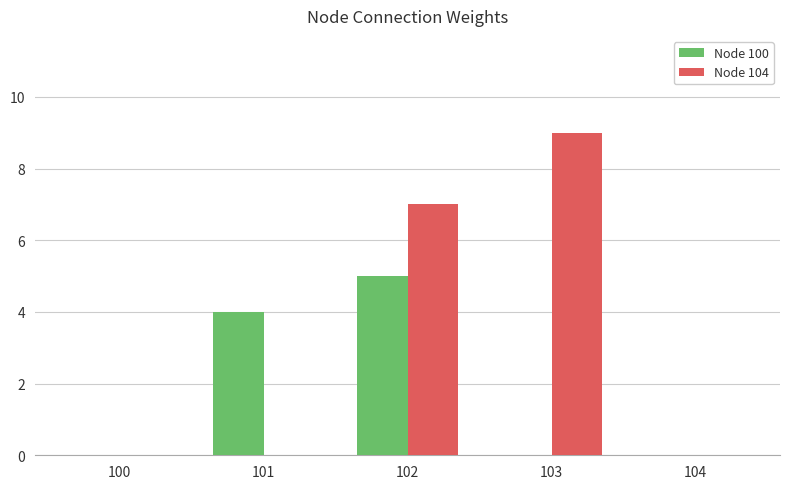

How many series are shown in this chart?

2